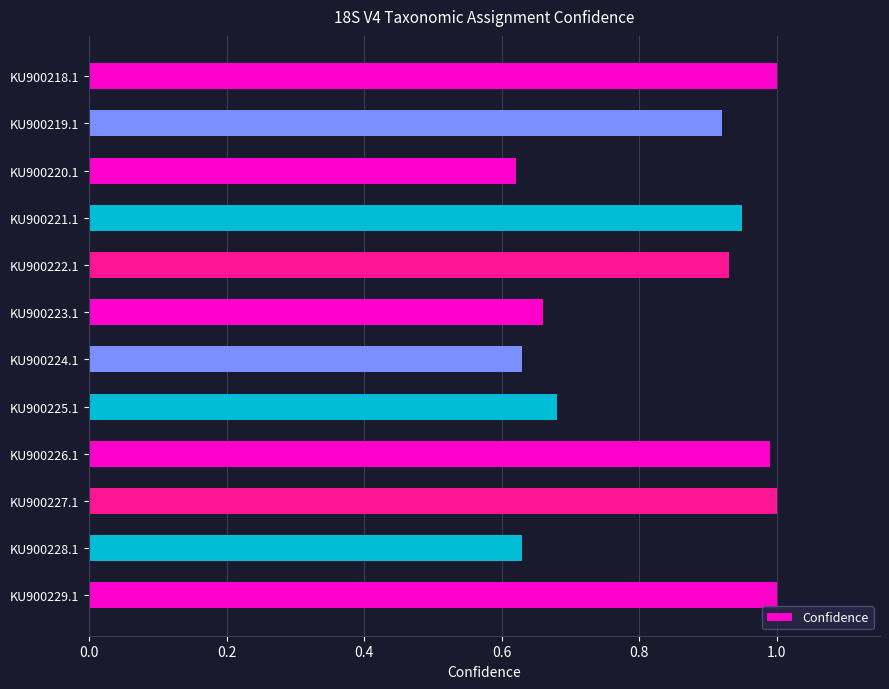

What is the average value?

0.8